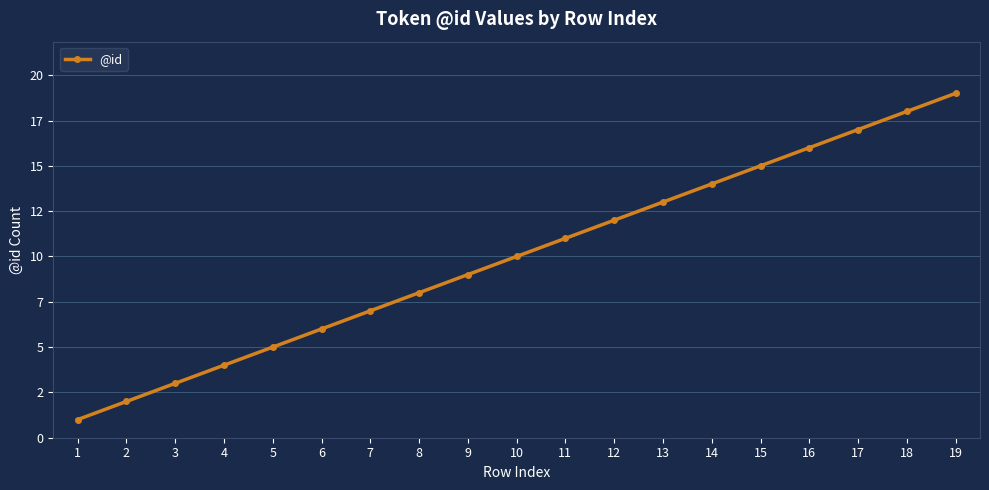

True or false: the data has more than 0 interior local peaks.

False